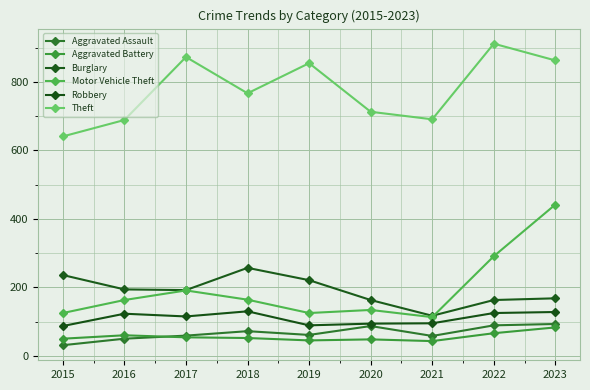

In Motor Vehicle Theft, how many points are lower than both neighbors (excluding endpoints)?

2